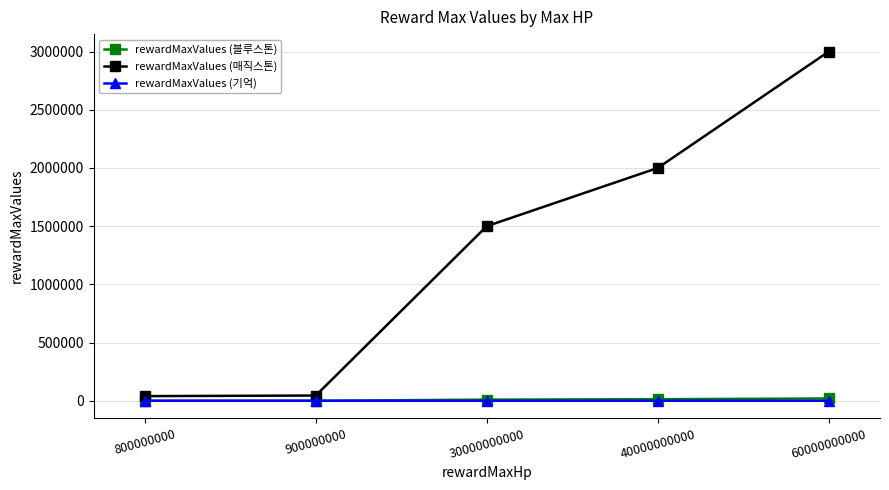

What is the sum of all rewardMaxValues (매직스톤) values?

6585000.0